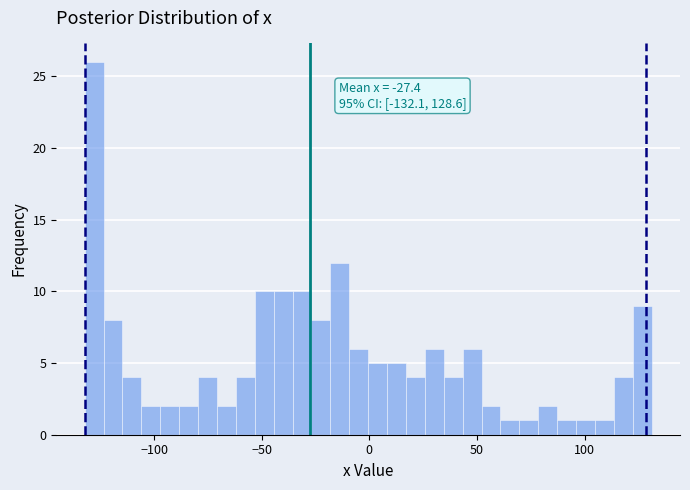

Read against the x-axis, roughly where is the centre of the tallest bar?

-130